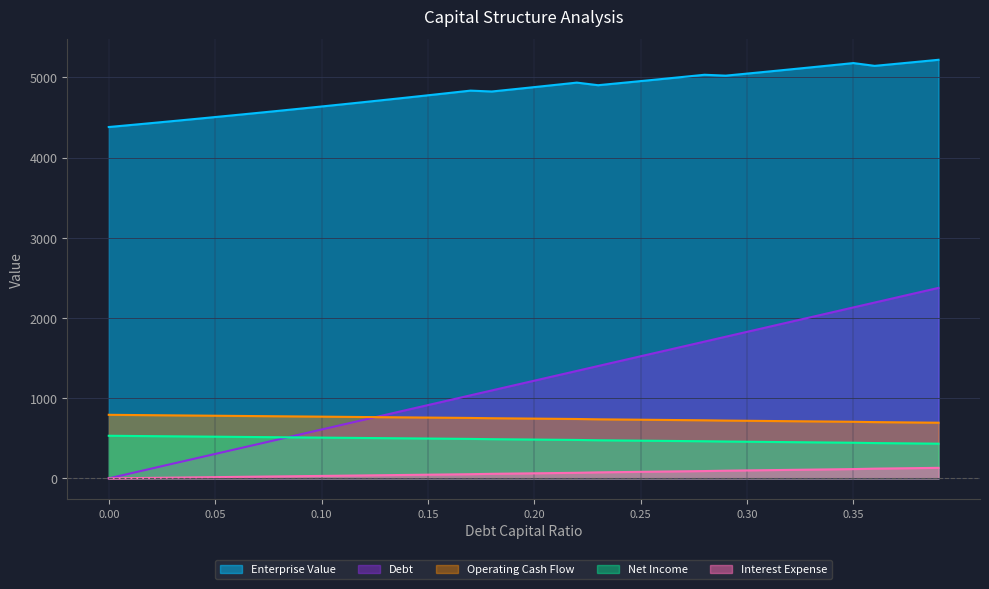

What is the label of the 28th point from the right?

0.12